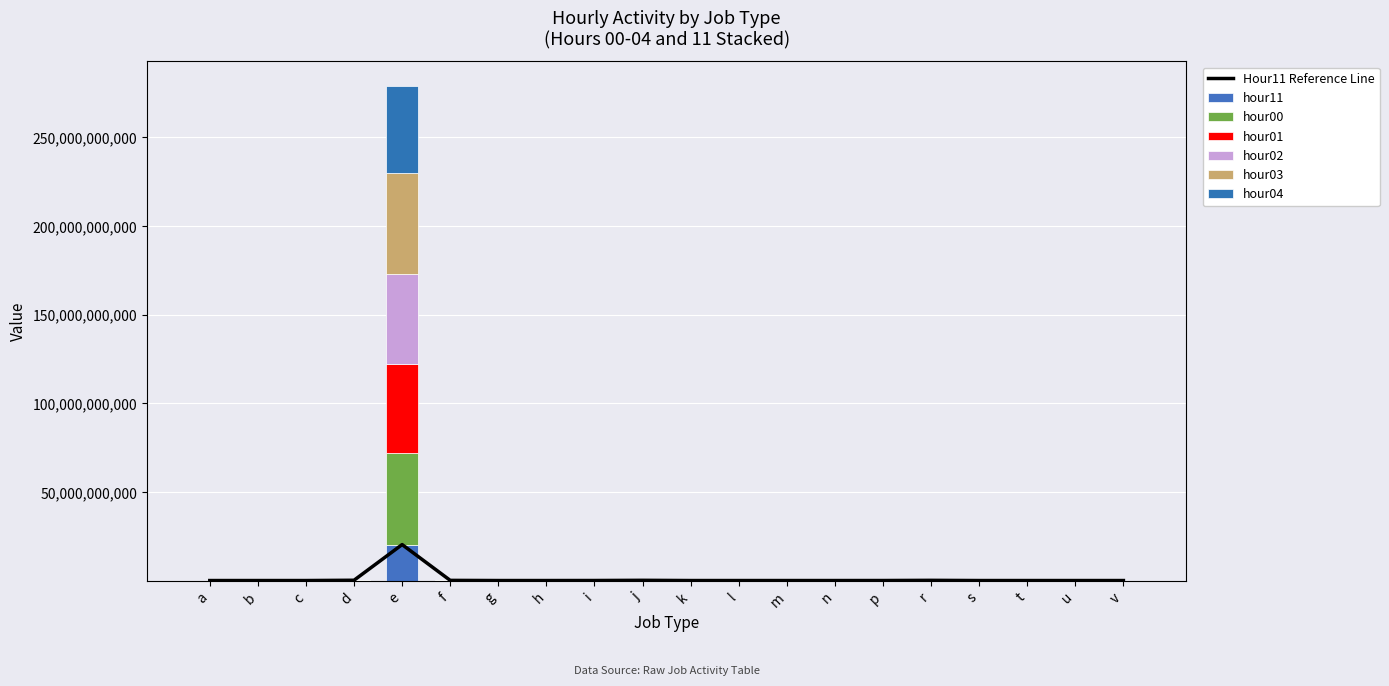

At which category is the sum across all series the highest?

e